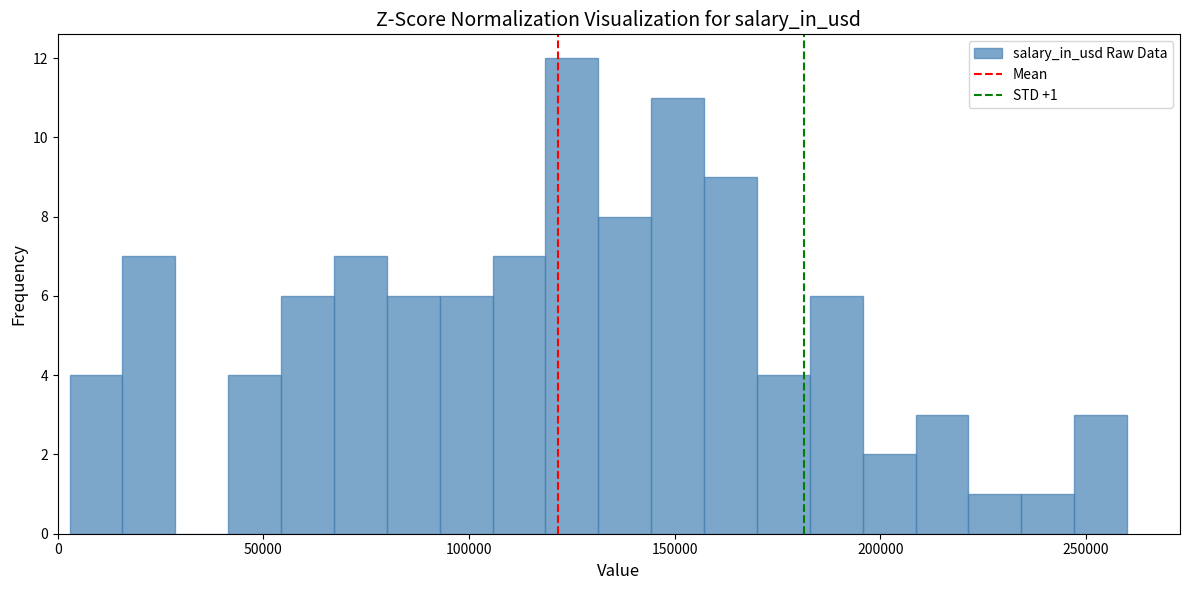

Read against the x-axis, roughly where is the centre of the tallest bar?

125000